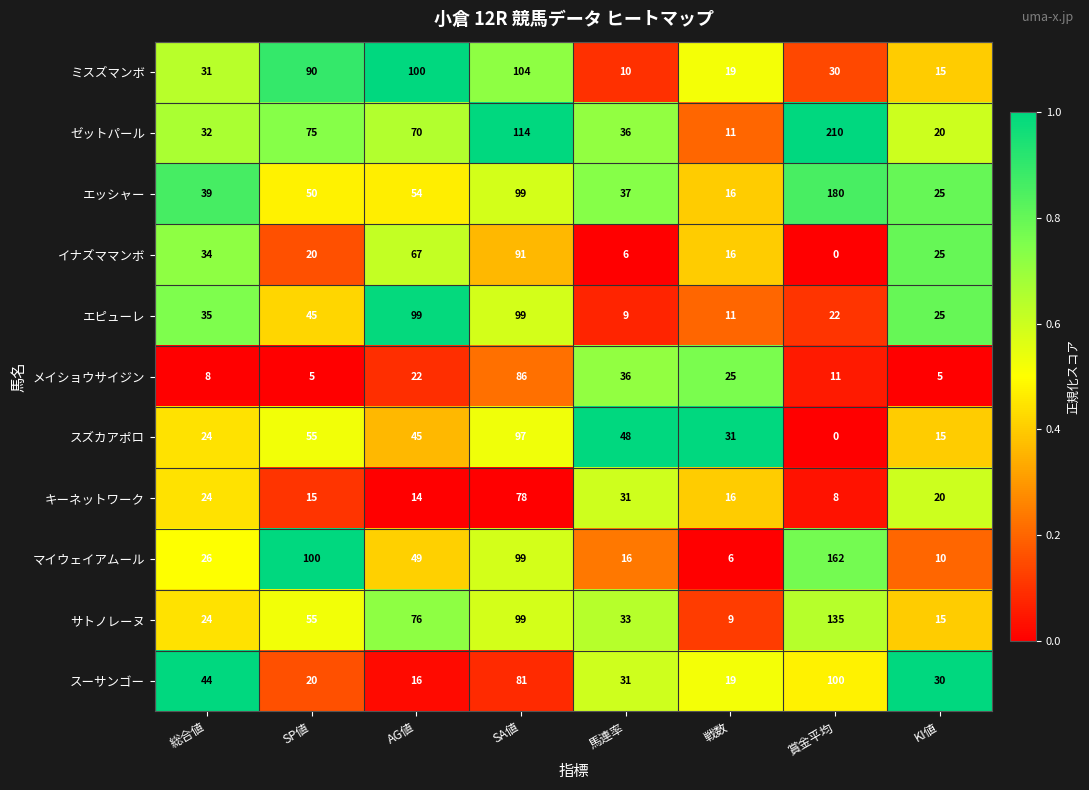

The value of エピューレ at 戦数 is 3. True or false?

False